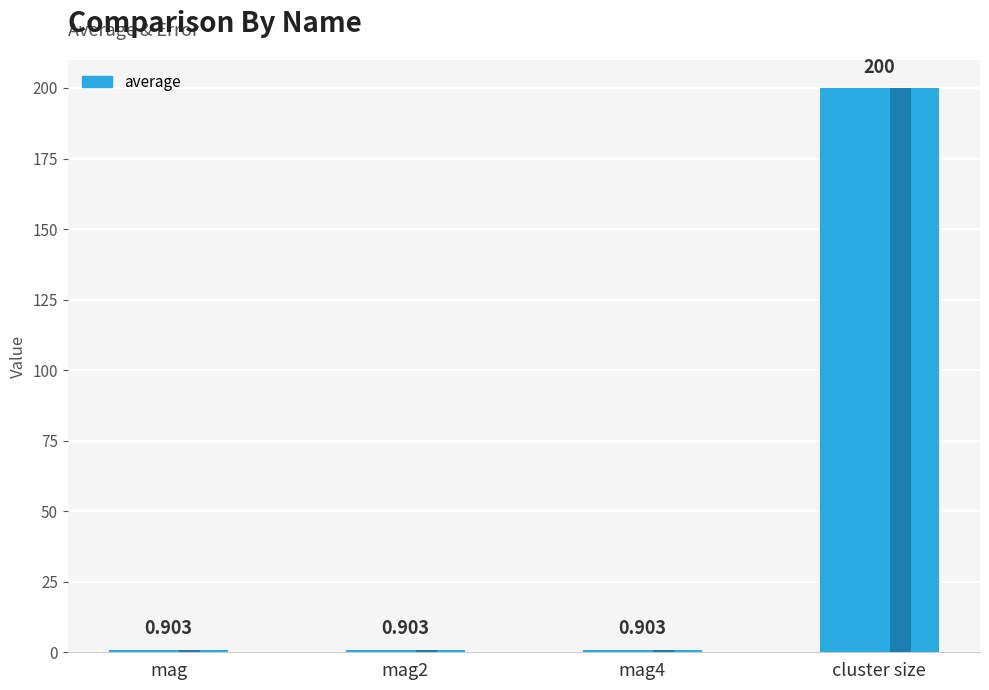

What is the value of the 1st bar from the left?

0.9